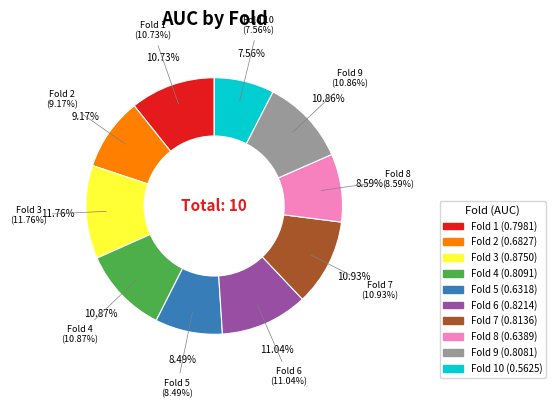

Which category has the biggest portion of the pie?

Fold 3